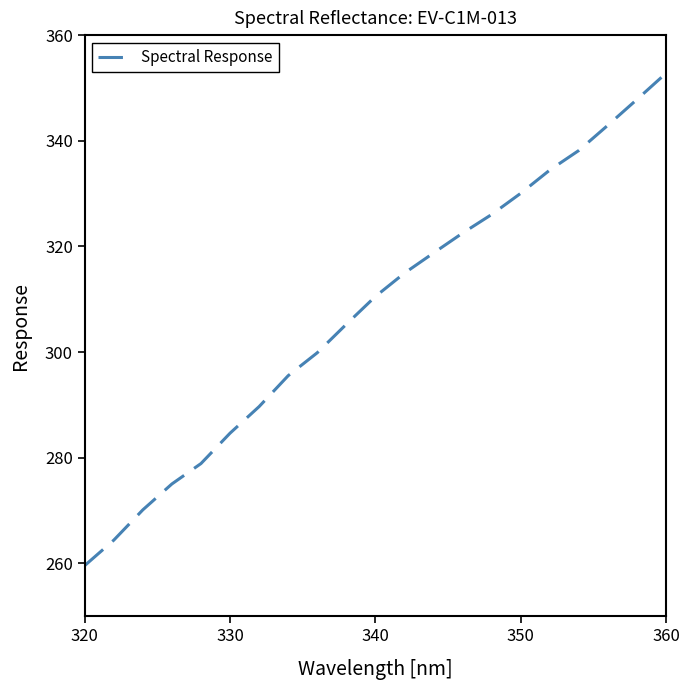

What is the smallest value displayed?

259.6